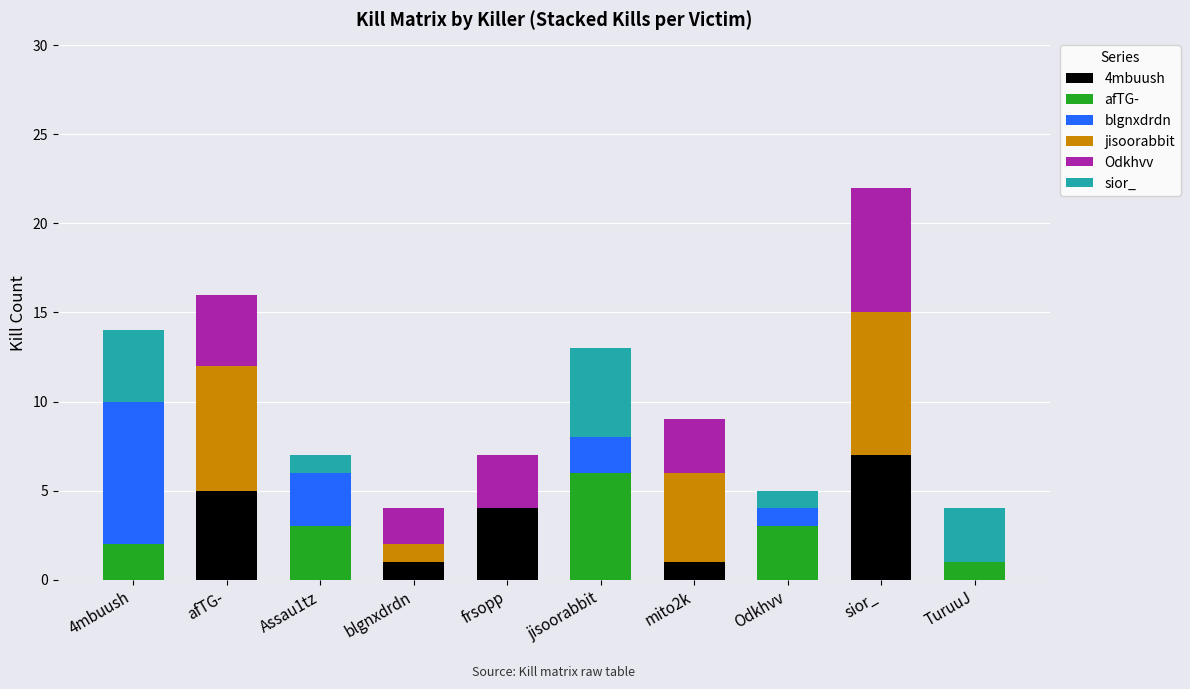

At which category is the sum across all series the highest?

sior_